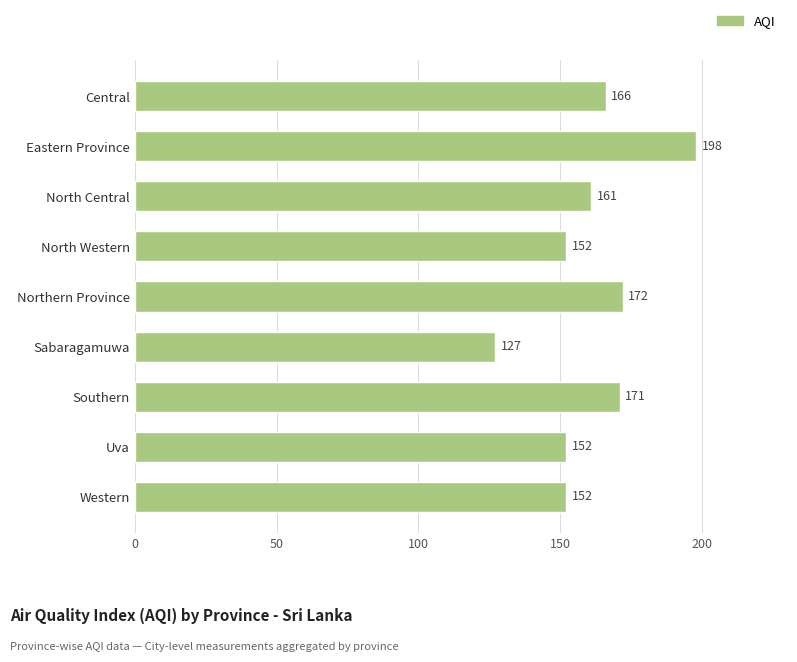

Reading top to bottom, list all the values displayed in this chart.

166	198	161	152	172	127	171	152	152